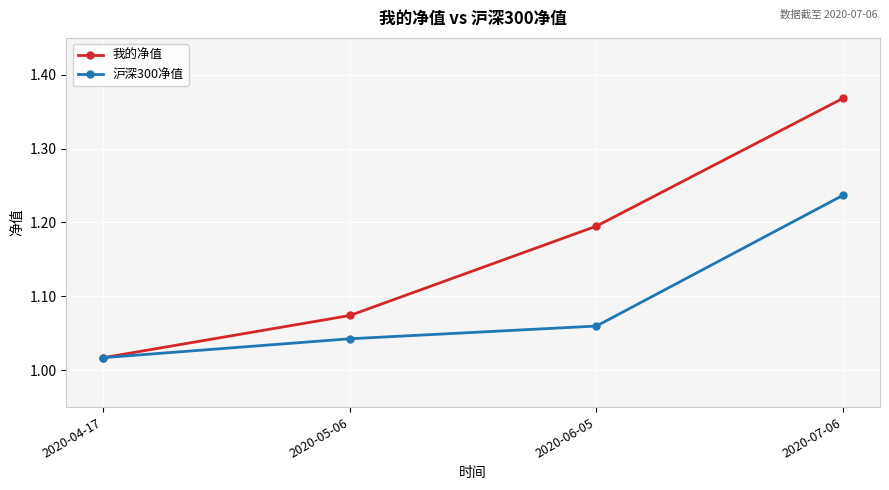

What is the sum of the 沪深300净值 values at 2020-04-17 and 2020-07-06?

2.3